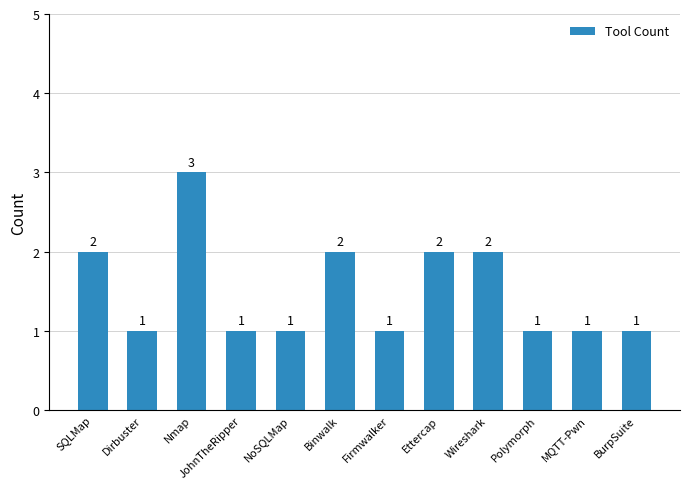

What is the maximum value shown in the chart?

3